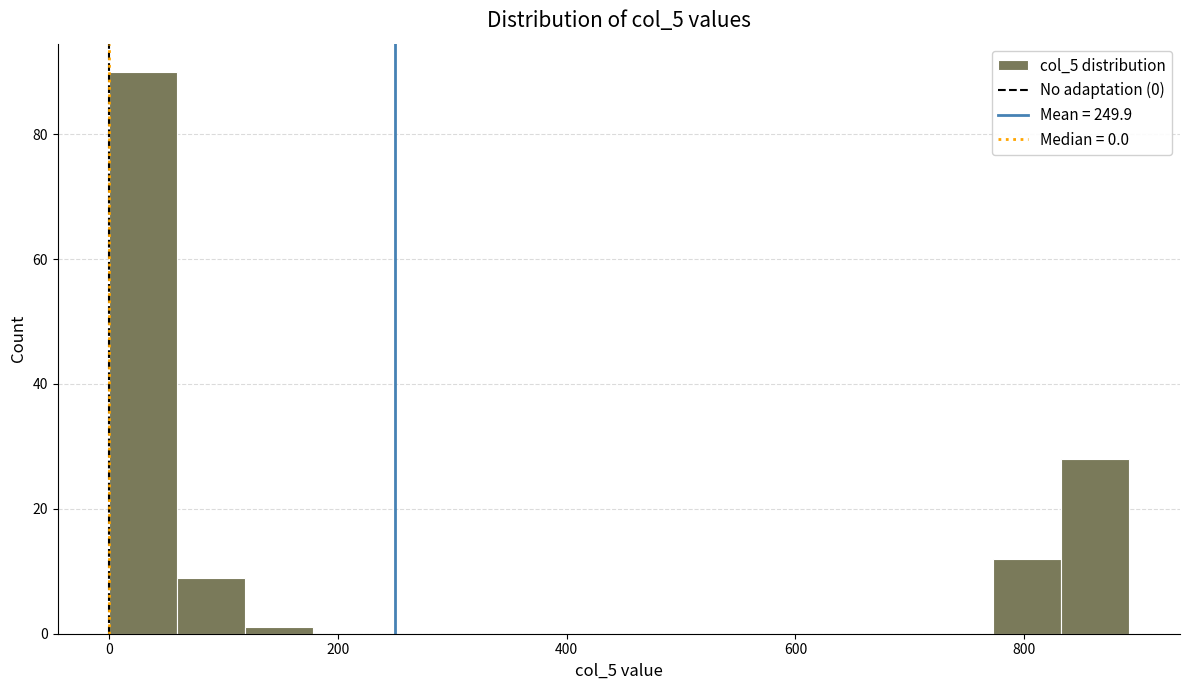

Around what value on the x-axis is the tallest bar? Give the approximate position of its centre, as read against the axis.

20